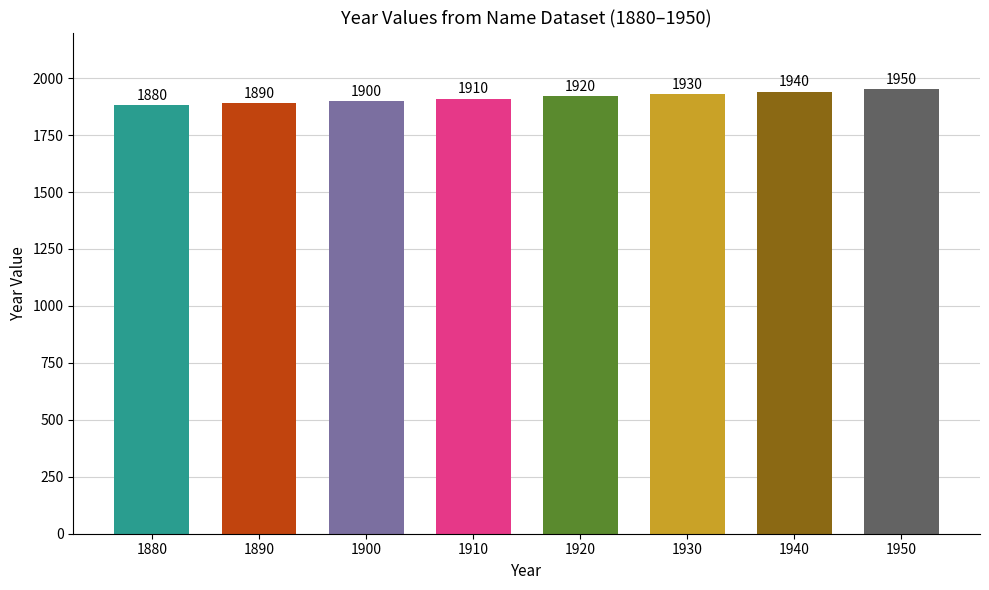

How many bars are there in total?

8